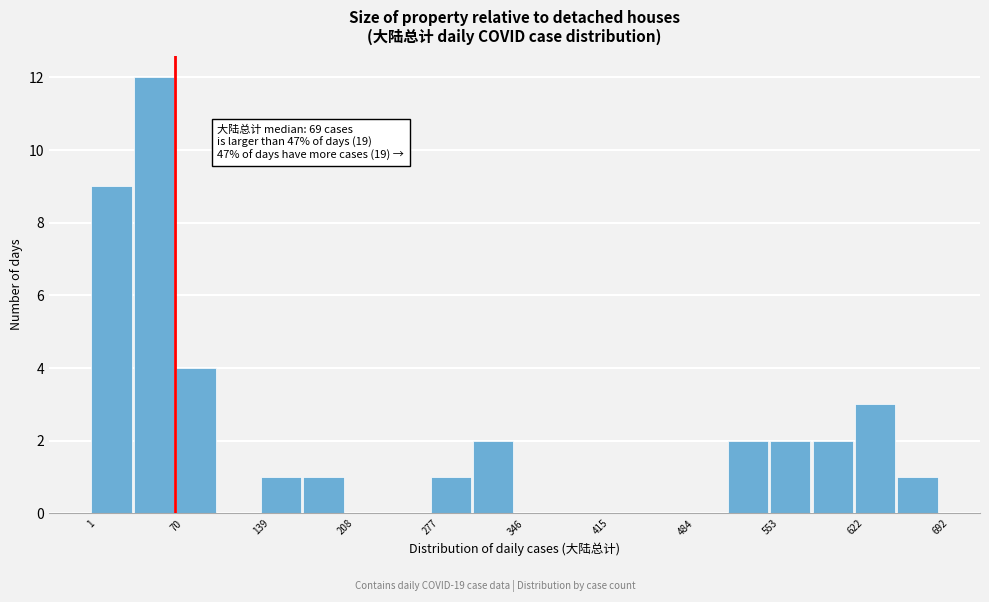

Read against the x-axis, roughly where is the centre of the tallest bar?

50